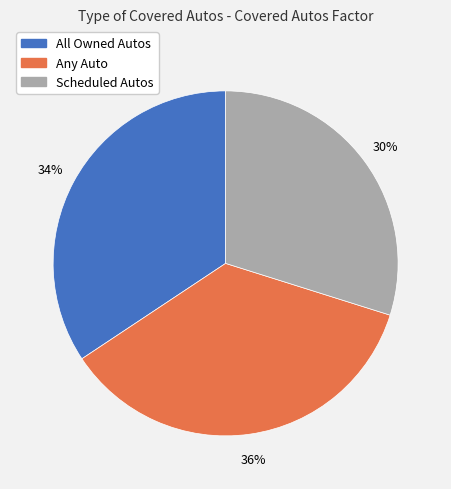

Between Any Auto and Scheduled Autos, which is larger?

Any Auto